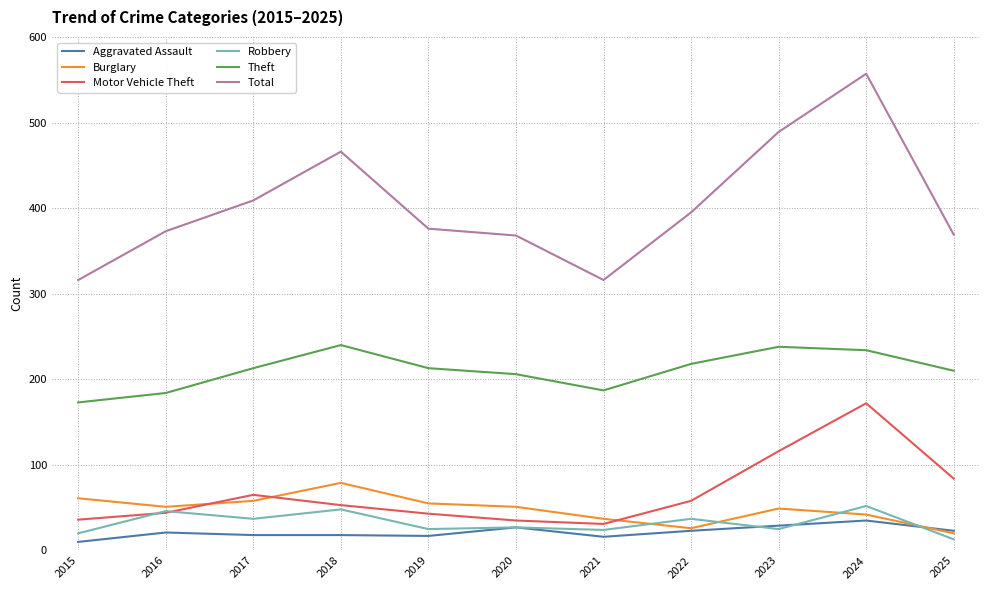

What is the approximate value of Motor Vehicle Theft at 2018?

53